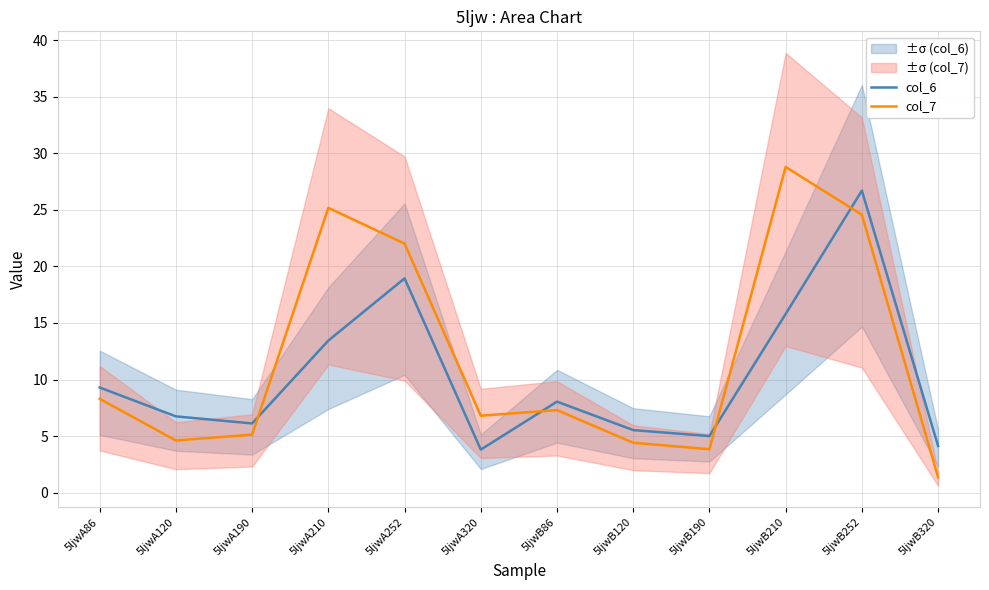

Count the number of data series in this chart.

2